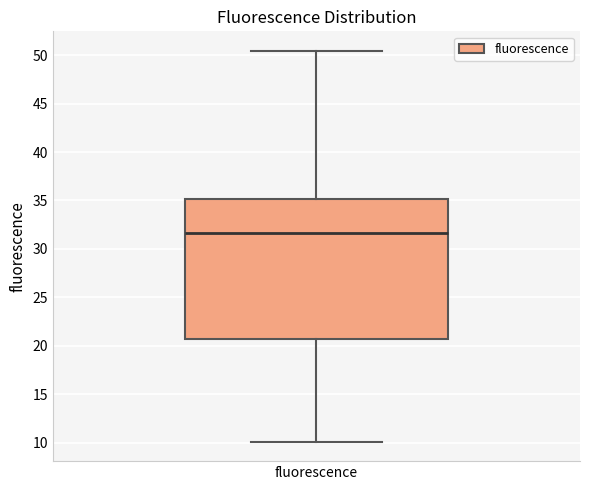

Transcribe this box plot: give where the median line is, the range the box spans, and where the two whiskers end, as read against the y-axis. The values are not printed on the chart, so give them approximately, as read against the axis.

median 31.5, box 20.5 to 35.0, whiskers 10.0 to 50.5